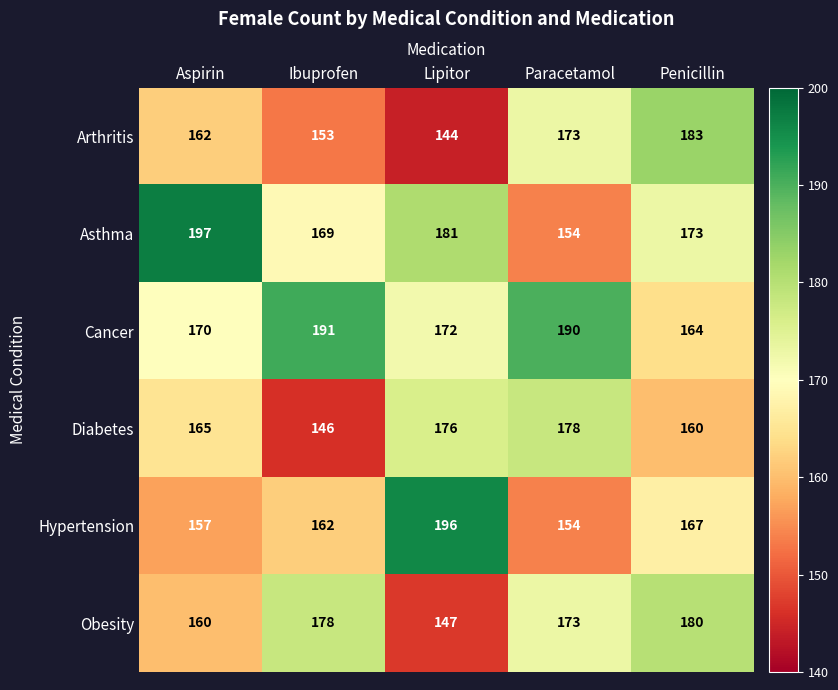

What is the difference between the second highest and second lowest values in the Diabetes series?

16